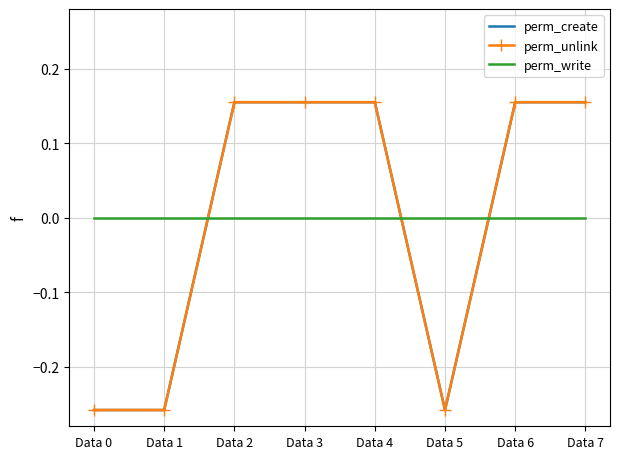

Count the number of categories in the chart.

8